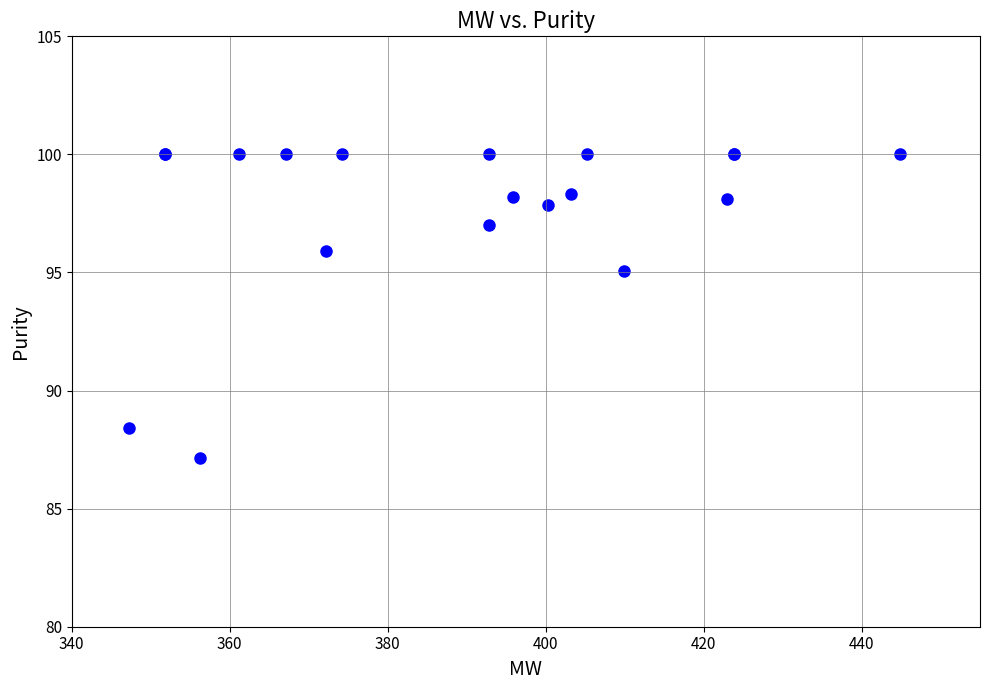

What Y value in the scatter plot is closest to 93?

95.1